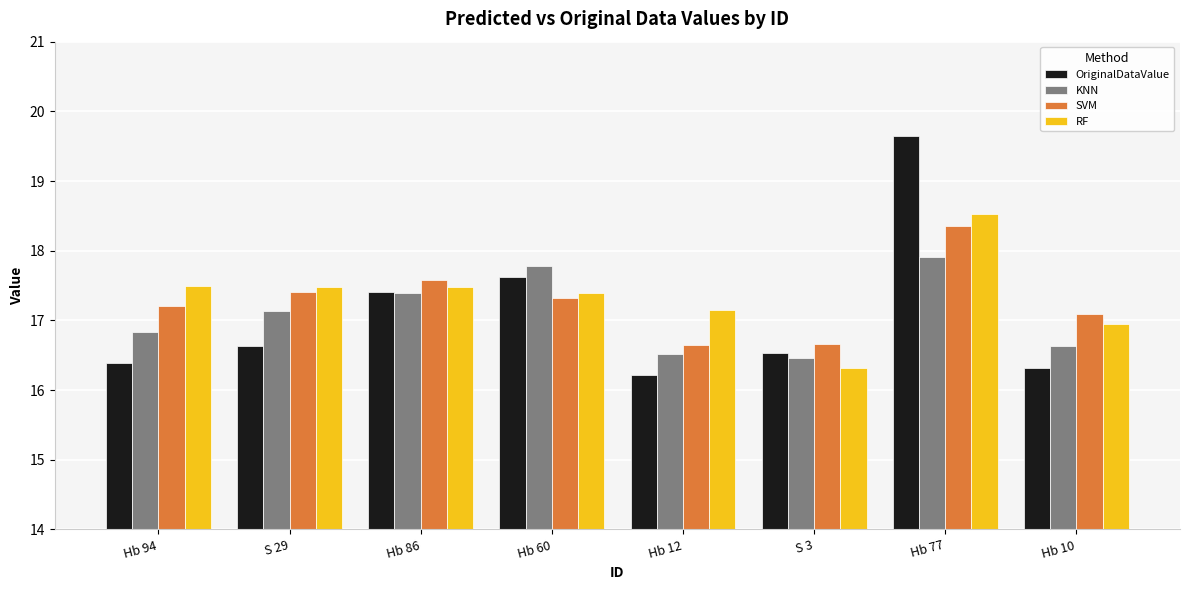

What is the difference between the RF values at S 29 and Hb 10?

0.5